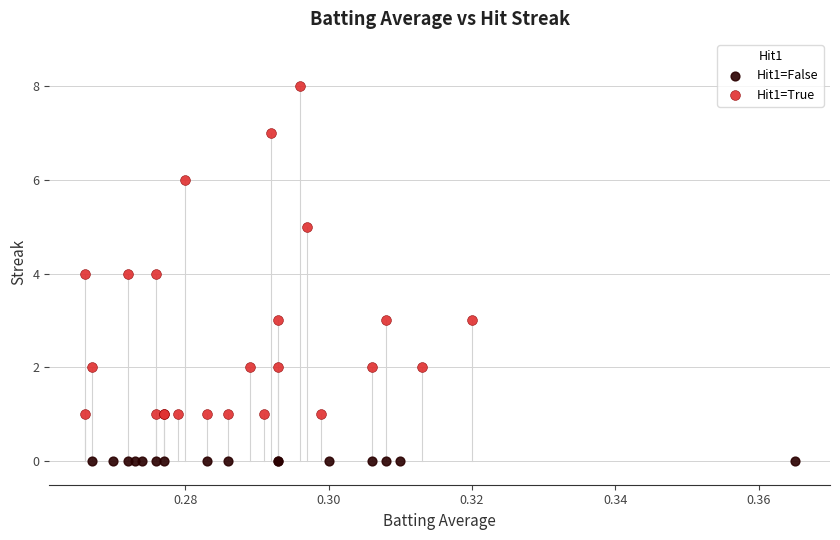

Which series reaches the minimum Y coordinate?

Hit1=False